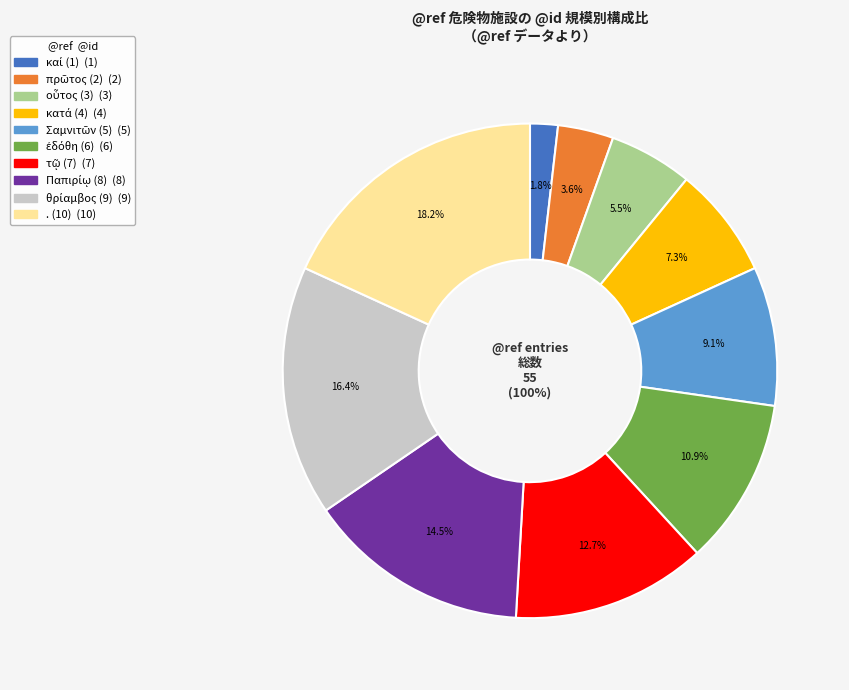

What portion of the pie excludes Leuven|PaeanBrev|213|8?

85.5%